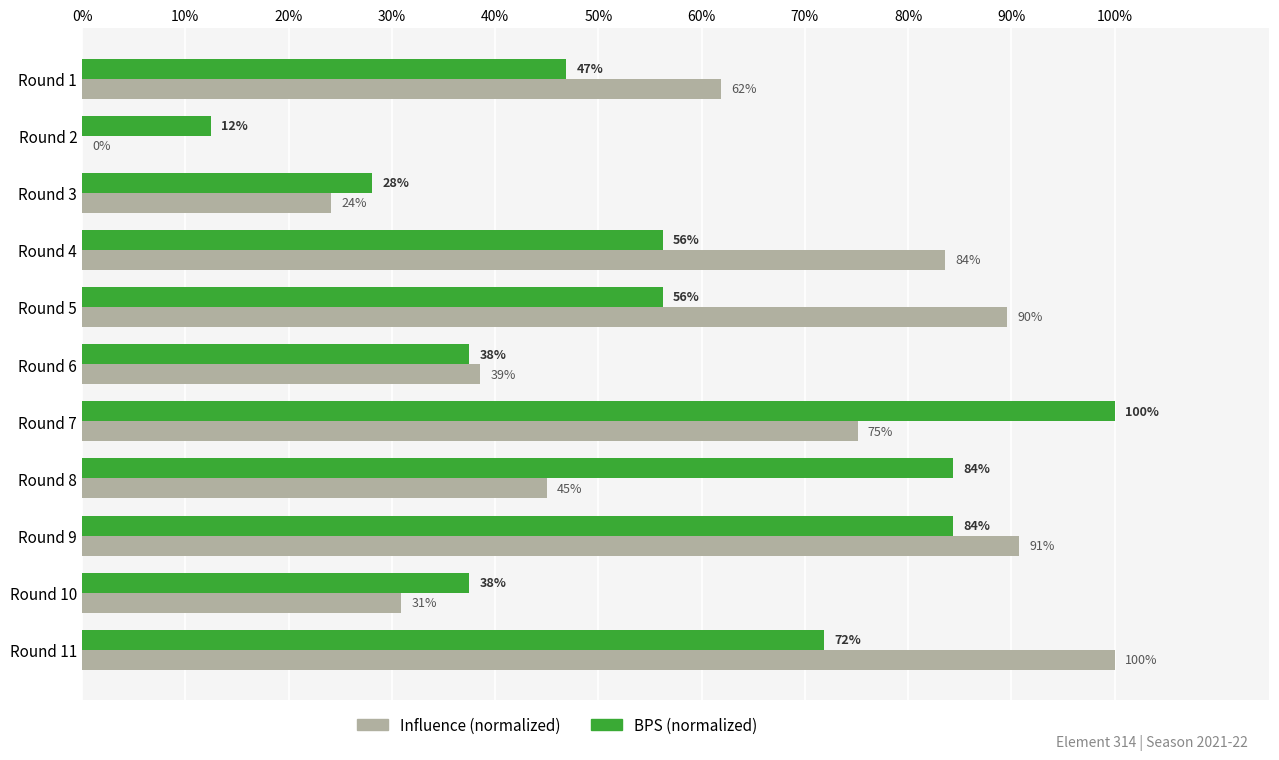

The value of Influence (normalized) at Round 7 is 125.6. True or false?

False